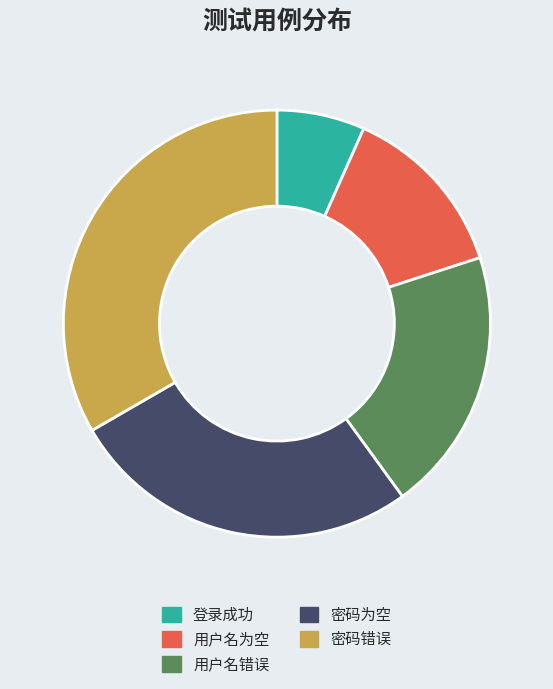

Count the number of slices in the pie.

5